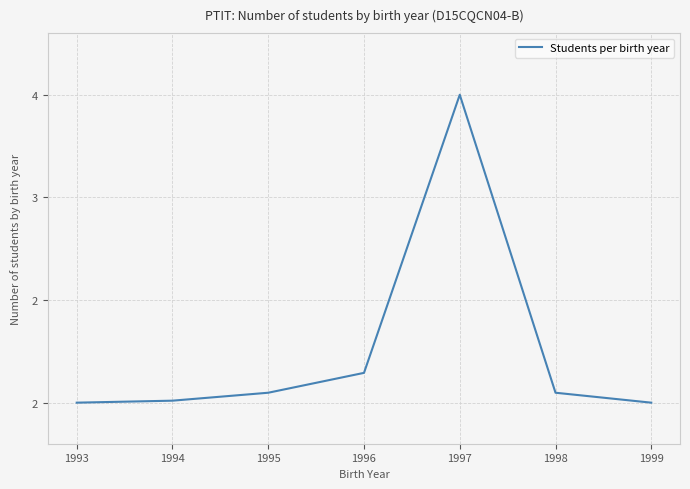

What is the difference between the maximum and minimum values?

1.5